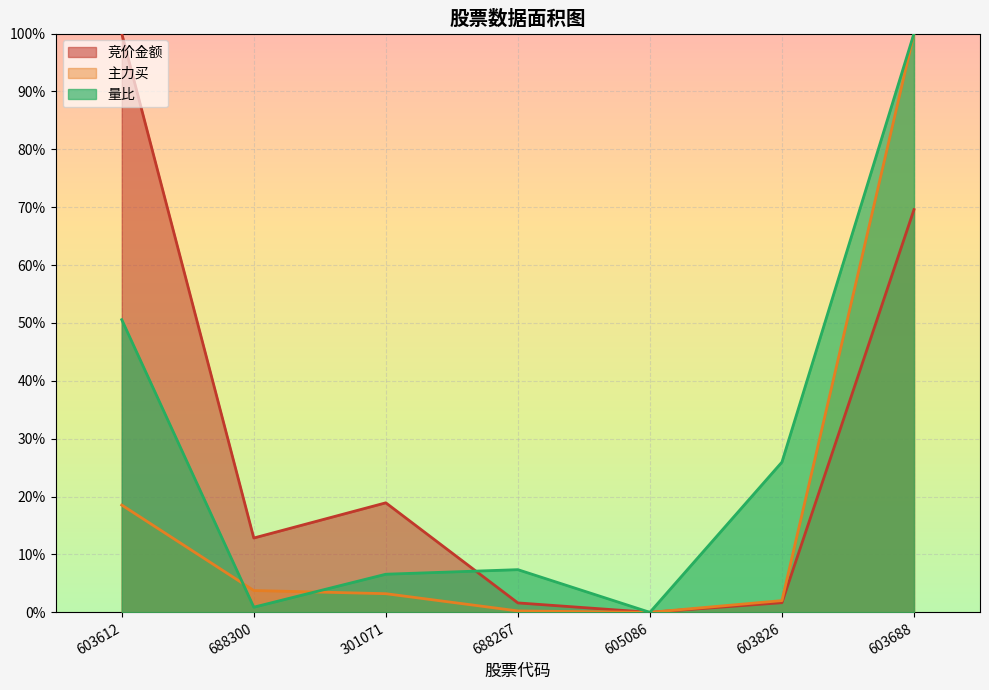

Reading left to right, extract all data points from this chart.

竞价金额: 603612=1.0	688300=0.1	301071=0.2	688267=0.0	605086=0.0	603826=0.0	603688=0.7
主力买: 603612=0.2	688300=0.0	301071=0.0	688267=0.0	605086=0.0	603826=0.0	603688=1.0
量比: 603612=0.5	688300=0.0	301071=0.1	688267=0.1	605086=0.0	603826=0.3	603688=1.0